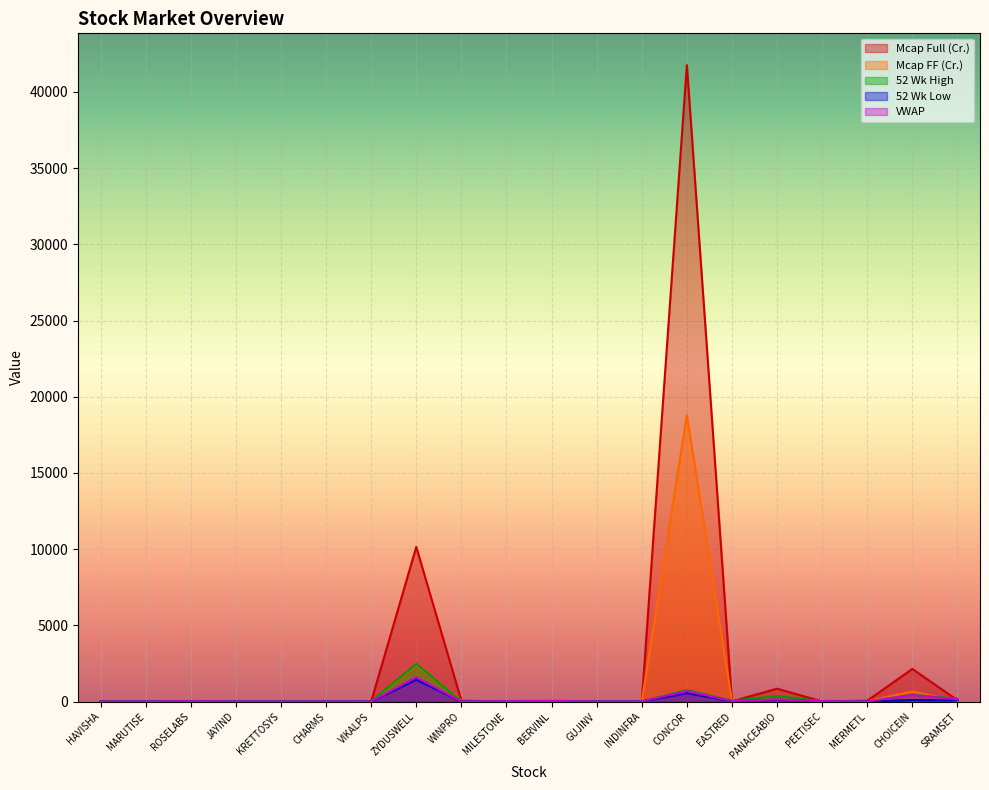

How many lines are shown in the chart?

5